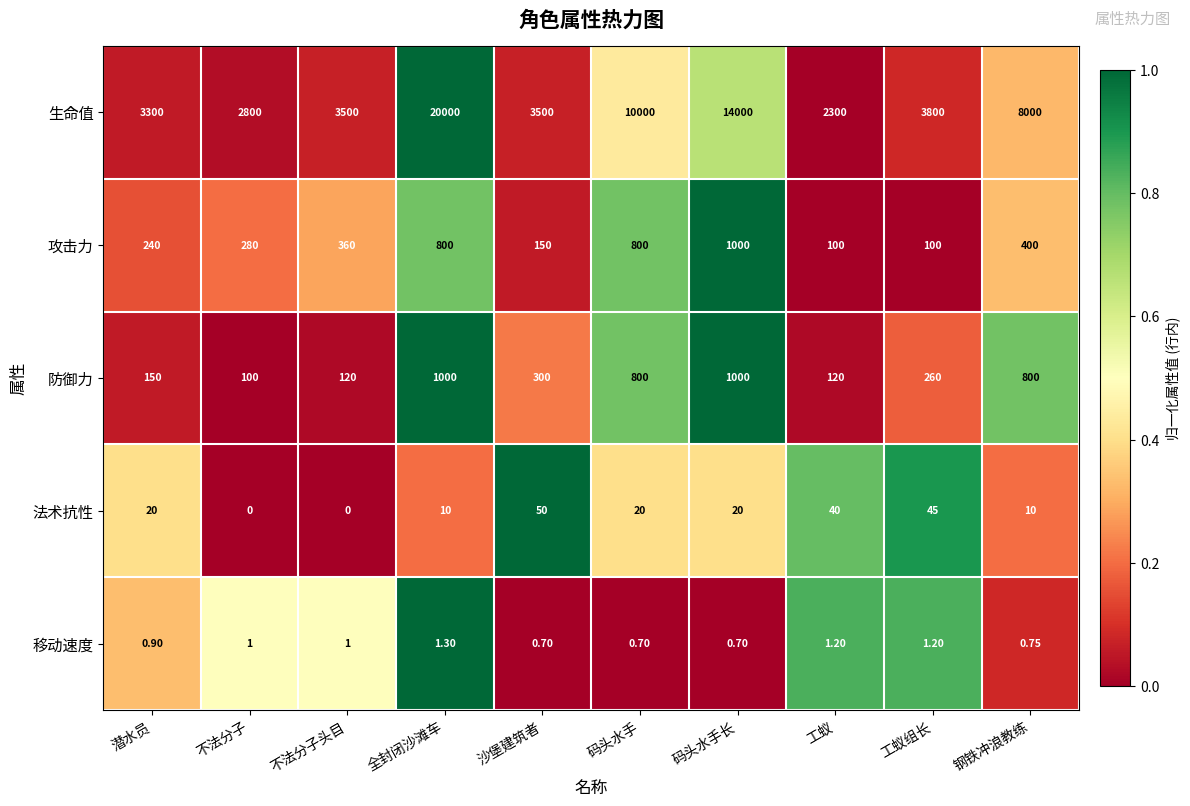

Where does the 防御力 series first go above 300?

全封闭沙滩车